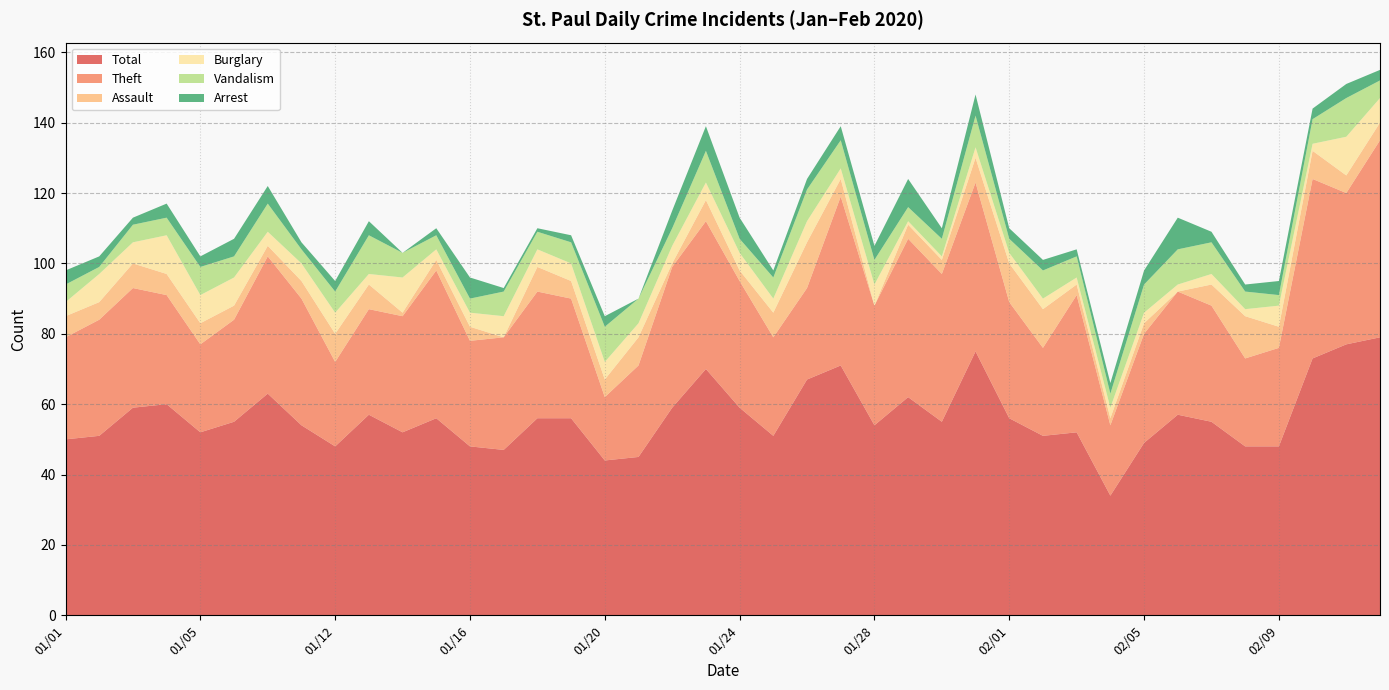

Reading left to right, extract all data points from this chart.

Total: 01/01=50	01/02=51	01/03=59	01/04=60	01/05=52	01/06=55	01/07=63	01/08=54	01/12=48	01/13=57	01/14=52	01/15=56	01/16=48	01/17=47	01/18=56	01/19=56	01/20=44	01/21=45	01/22=59	01/23=70	01/24=59	01/25=51	01/26=67	01/27=71	01/28=54	01/29=62	01/30=55	01/31=75	02/01=56	02/02=51	02/03=52	02/04=34	02/05=49	02/06=57	02/07=55	02/08=48	02/09=48	02/10=73	02/11=77	02/12=79
Theft: 01/01=29	01/02=33	01/03=34	01/04=31	01/05=25	01/06=29	01/07=39	01/08=36	01/12=24	01/13=30	01/14=33	01/15=42	01/16=30	01/17=32	01/18=36	01/19=34	01/20=18	01/21=26	01/22=40	01/23=42	01/24=36	01/25=28	01/26=26	01/27=48	01/28=34	01/29=45	01/30=42	01/31=48	02/01=33	02/02=25	02/03=39	02/04=20	02/05=31	02/06=35	02/07=33	02/08=25	02/09=28	02/10=51	02/11=43	02/12=56
Assault: 01/01=6	01/02=5	01/03=7	01/04=6	01/05=6	01/06=4	01/07=3	01/08=5	01/12=8	01/13=7	01/14=1	01/15=3	01/16=4	01/17=0	01/18=7	01/19=5	01/20=5	01/21=8	01/22=1	01/23=6	01/24=3	01/25=7	01/26=13	01/27=5	01/28=0	01/29=4	01/30=4	01/31=7	02/01=11	02/02=11	02/03=3	02/04=2	02/05=3	02/06=0	02/07=6	02/08=12	02/09=6	02/10=8	02/11=5	02/12=5
Burglary: 01/01=4	01/02=8	01/03=6	01/04=11	01/05=8	01/06=8	01/07=4	01/08=5	01/12=6	01/13=3	01/14=10	01/15=3	01/16=4	01/17=6	01/18=5	01/19=5	01/20=5	01/21=4	01/22=5	01/23=5	01/24=5	01/25=4	01/26=6	01/27=3	01/28=6	01/29=1	01/30=1	01/31=3	02/01=3	02/02=3	02/03=2	02/04=3	02/05=3	02/06=2	02/07=3	02/08=2	02/09=6	02/10=2	02/11=11	02/12=7
Vandalism: 01/01=5	01/02=2	01/03=5	01/04=5	01/05=8	01/06=6	01/07=8	01/08=4	01/12=6	01/13=11	01/14=7	01/15=4	01/16=4	01/17=7	01/18=5	01/19=6	01/20=10	01/21=7	01/22=5	01/23=9	01/24=4	01/25=6	01/26=9	01/27=8	01/28=7	01/29=4	01/30=5	01/31=9	02/01=4	02/02=8	02/03=6	02/04=4	02/05=8	02/06=10	02/07=9	02/08=5	02/09=3	02/10=7	02/11=11	02/12=5
Arrest: 01/01=4	01/02=3	01/03=2	01/04=4	01/05=3	01/06=5	01/07=5	01/08=2	01/12=3	01/13=4	01/14=0	01/15=2	01/16=6	01/17=1	01/18=1	01/19=2	01/20=3	01/21=0	01/22=5	01/23=7	01/24=6	01/25=2	01/26=3	01/27=4	01/28=4	01/29=8	01/30=3	01/31=6	02/01=3	02/02=3	02/03=2	02/04=3	02/05=4	02/06=9	02/07=3	02/08=2	02/09=4	02/10=3	02/11=4	02/12=3